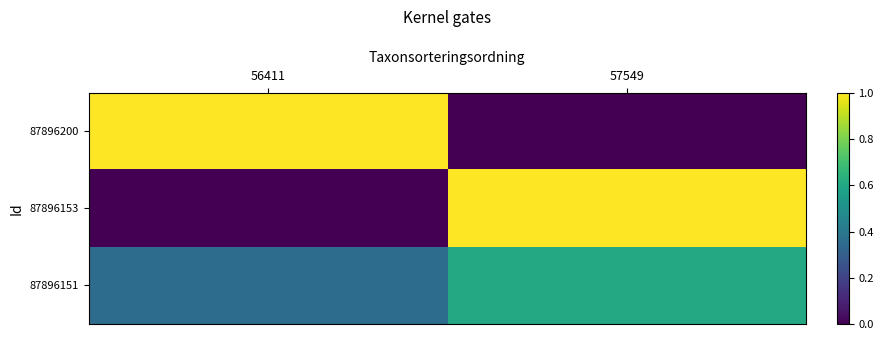

Which series has the largest range (max minus min)?

87896200